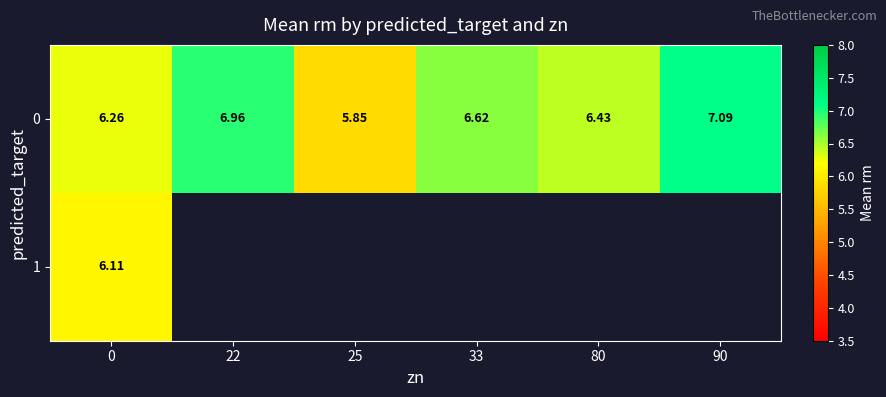

Rank the series at 0 from highest to lowest value.

0, 1